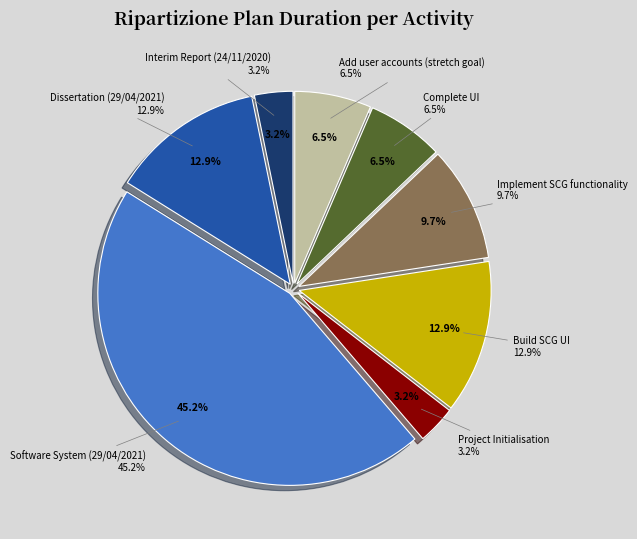

To the nearest percent, what is the average slice percentage?

12%